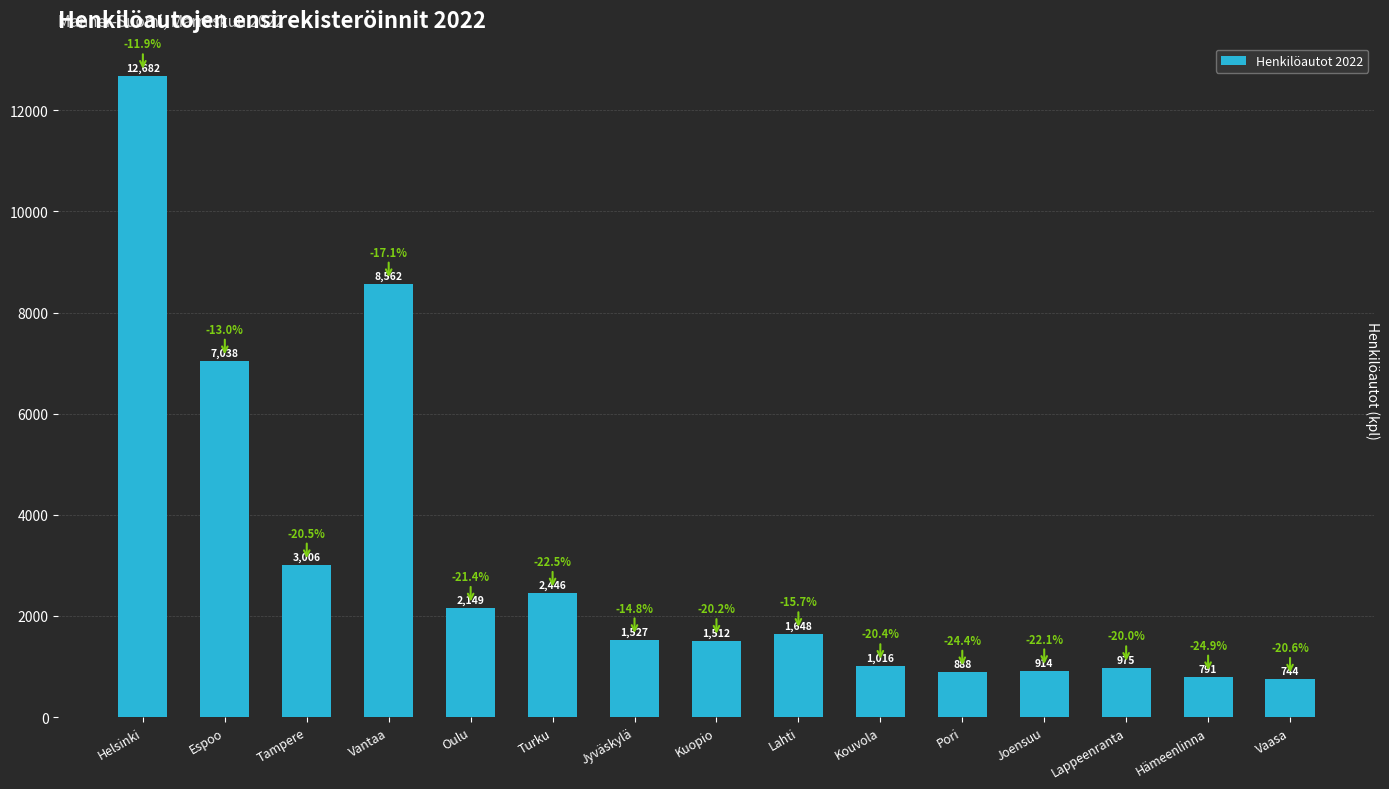

How many series are shown in this chart?

1